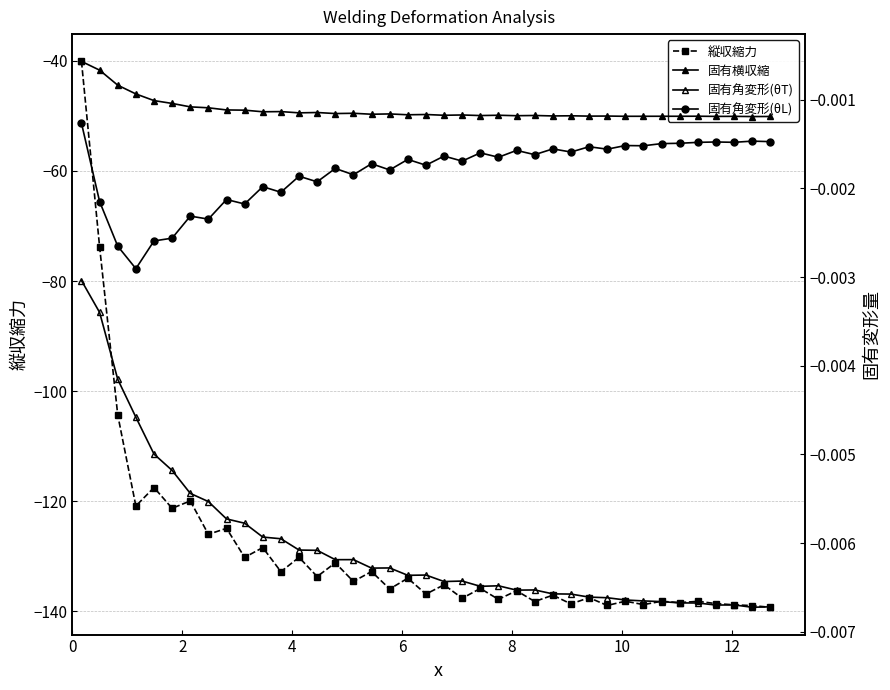

Reading right to left, what are all the values shown in this chart?

縦収縮力: -139.3	-139.0	-138.8	-138.6	-138.2	-138.4	-138.2	-138.8	-138.2	-138.9	-137.5	-138.7	-137.1	-138.2	-136.3	-137.8	-135.9	-137.6	-135.2	-136.9	-134.0	-136.0	-132.8	-134.6	-131.2	-133.7	-130.2	-132.8	-128.4	-130.2	-124.9	-126.0	-120.0	-121.3	-117.5	-120.9	-104.3	-73.8	-40.1
固有横収縮: -0.0	-0.0	-0.0	-0.0	-0.0	-0.0	-0.0	-0.0	-0.0	-0.0	-0.0	-0.0	-0.0	-0.0	-0.0	-0.0	-0.0	-0.0	-0.0	-0.0	-0.0	-0.0	-0.0	-0.0	-0.0	-0.0	-0.0	-0.0	-0.0	-0.0	-0.0	-0.0	-0.0	-0.0	-0.0	-0.0	-0.0	-0.0	-0.0
固有角変形(θT): -0.0	-0.0	-0.0	-0.0	-0.0	-0.0	-0.0	-0.0	-0.0	-0.0	-0.0	-0.0	-0.0	-0.0	-0.0	-0.0	-0.0	-0.0	-0.0	-0.0	-0.0	-0.0	-0.0	-0.0	-0.0	-0.0	-0.0	-0.0	-0.0	-0.0	-0.0	-0.0	-0.0	-0.0	-0.0	-0.0	-0.0	-0.0	-0.0
固有角変形(θL): -0.0	-0.0	-0.0	-0.0	-0.0	-0.0	-0.0	-0.0	-0.0	-0.0	-0.0	-0.0	-0.0	-0.0	-0.0	-0.0	-0.0	-0.0	-0.0	-0.0	-0.0	-0.0	-0.0	-0.0	-0.0	-0.0	-0.0	-0.0	-0.0	-0.0	-0.0	-0.0	-0.0	-0.0	-0.0	-0.0	-0.0	-0.0	-0.0